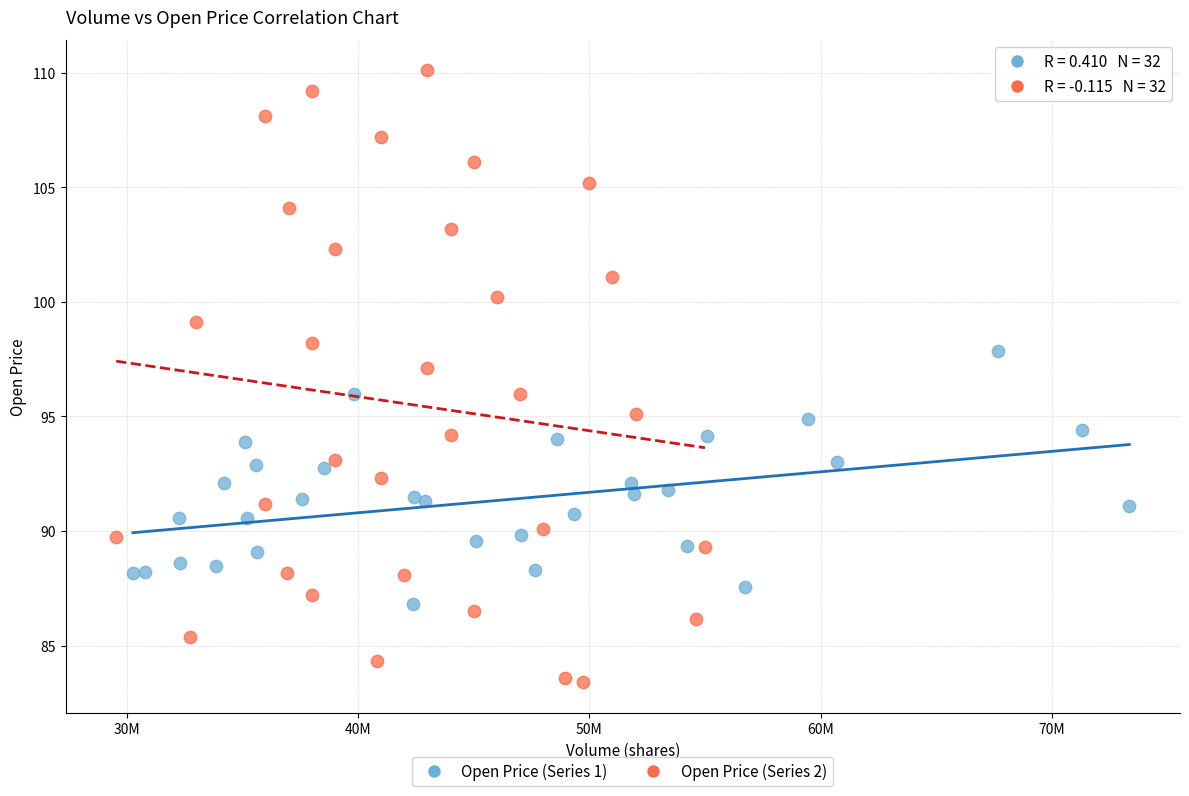

Which series has the widest spread of Y values?

Open Price (Series 2)